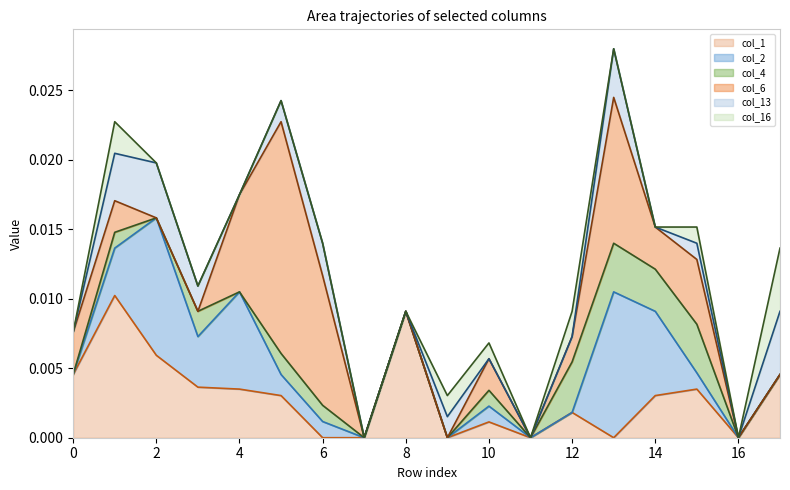

Where is the first local maximum for col_2?

2